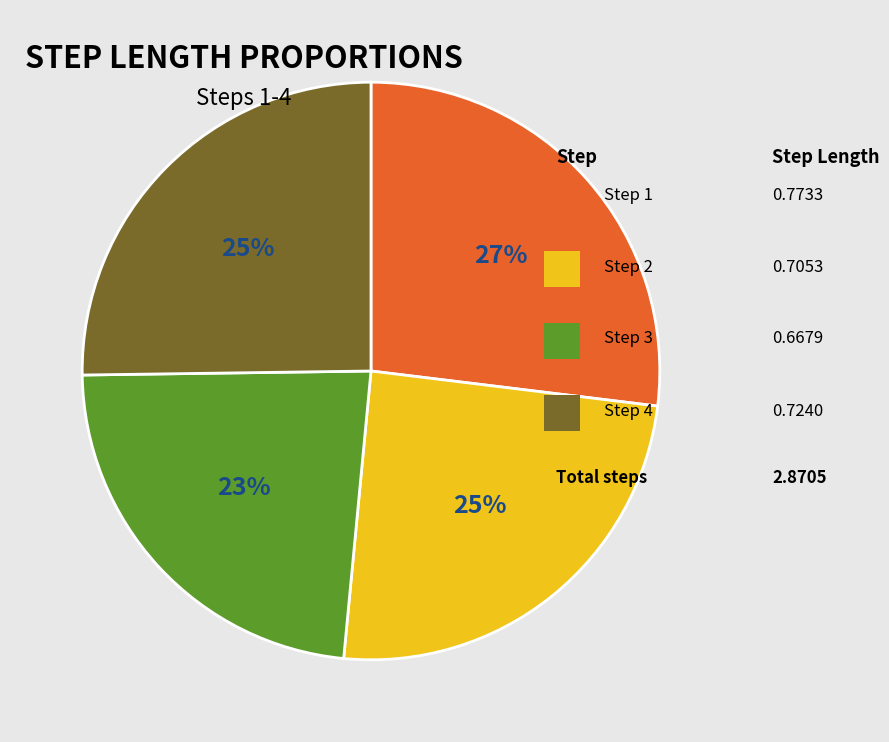

Is there a majority slice in this chart?

No